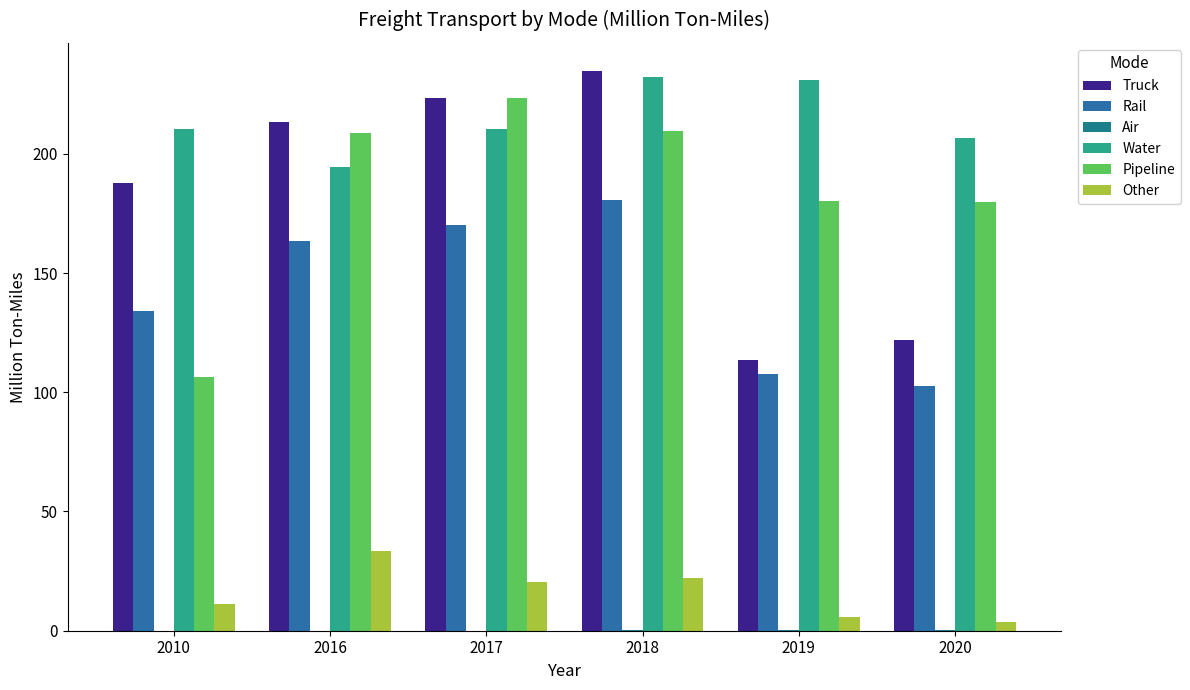

Which category has the lowest value across all series?

2010